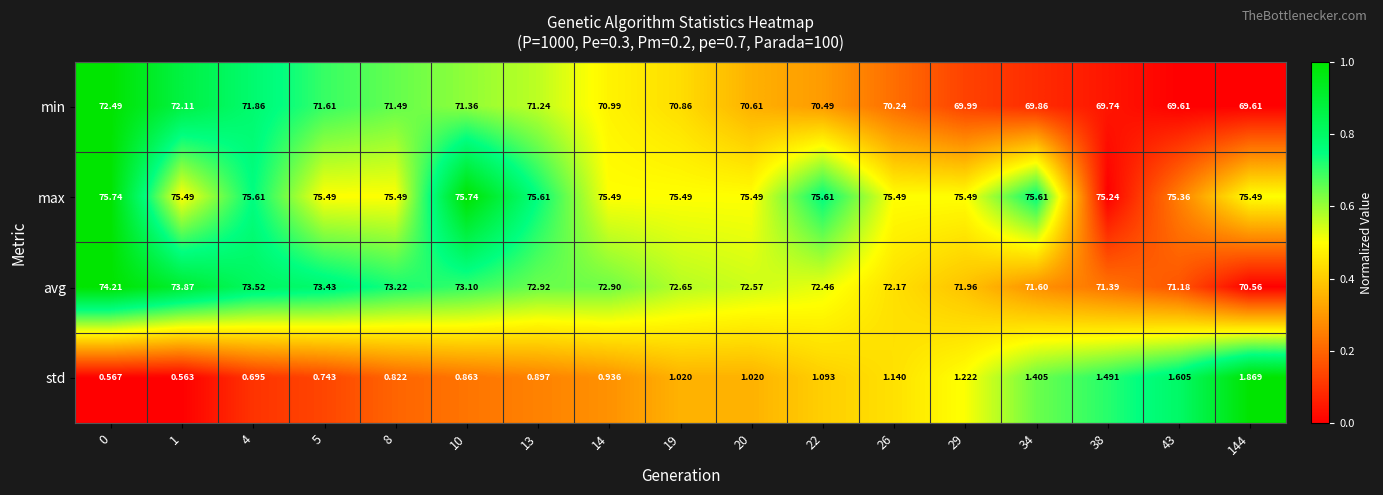

What is the total value across all series at 22?

219.7